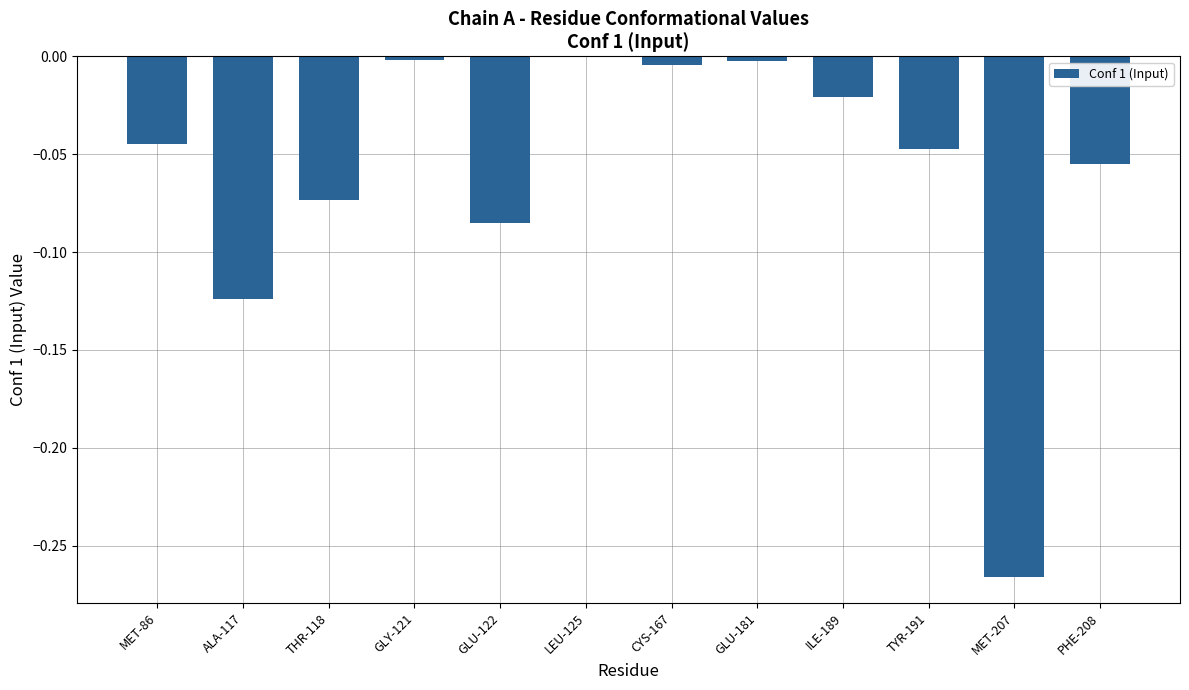

The chart shows a value of -0.2 at ALA-117. True or false?

False